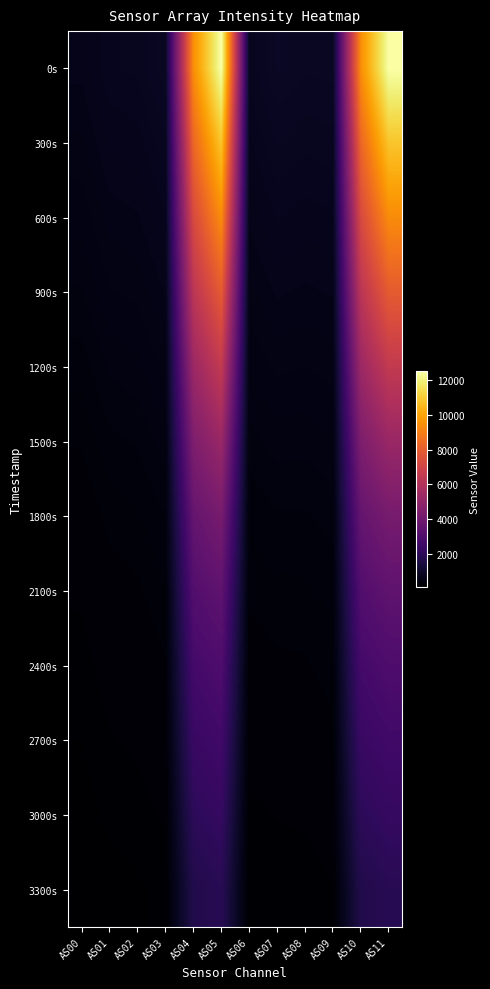

Rank the series by their maximum value, from lowest to highest.

3300s, 3000s, 2700s, 2400s, 2100s, 1800s, 1500s, 1200s, 900s, 600s, 300s, 0s